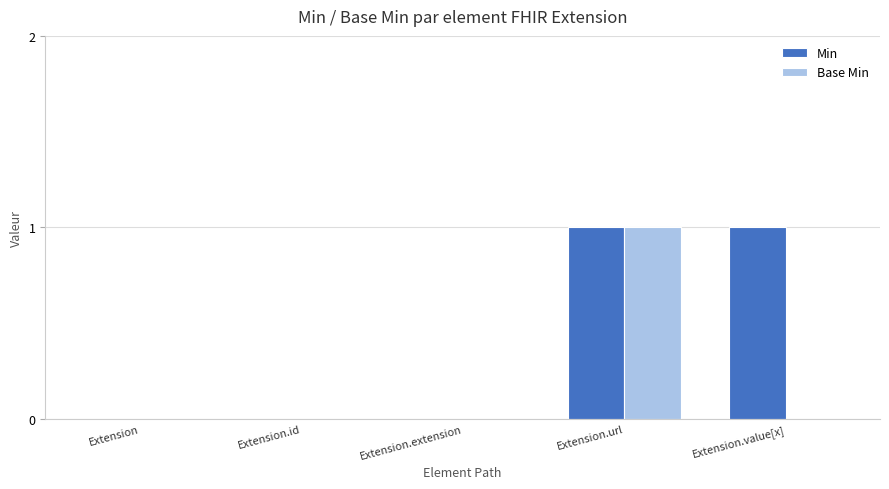

Which series has the largest total across all categories?

Min